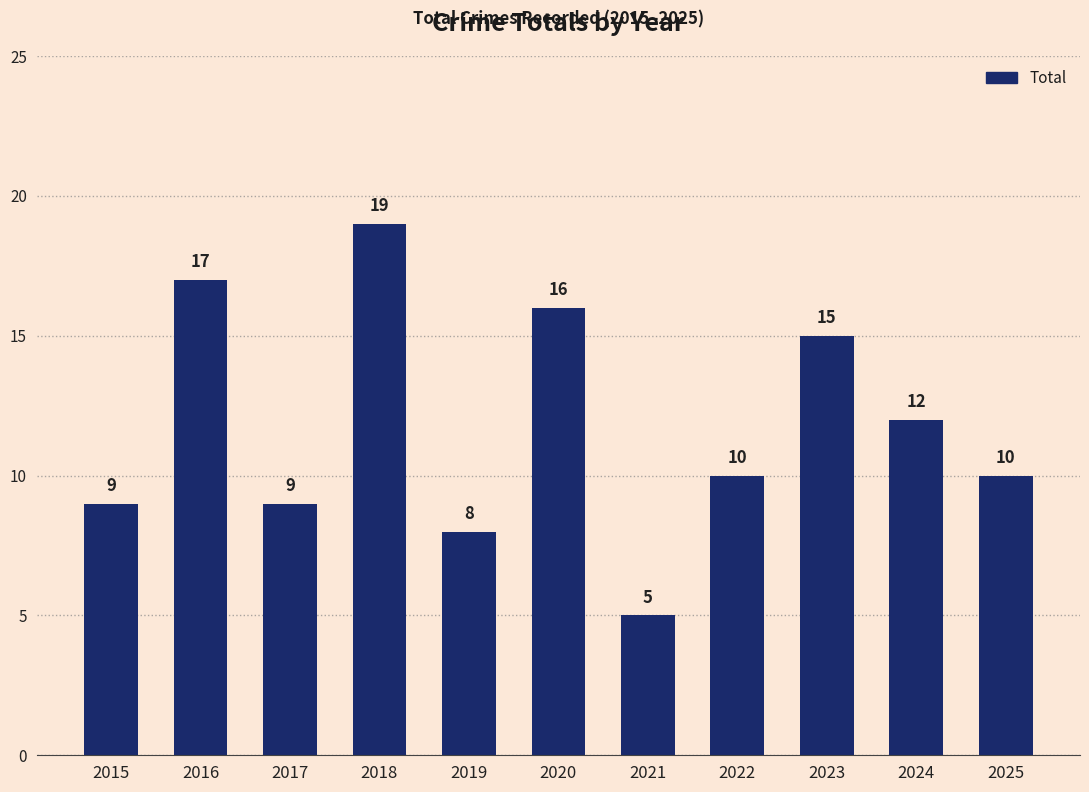

What is the difference between the second highest and second lowest values?

9